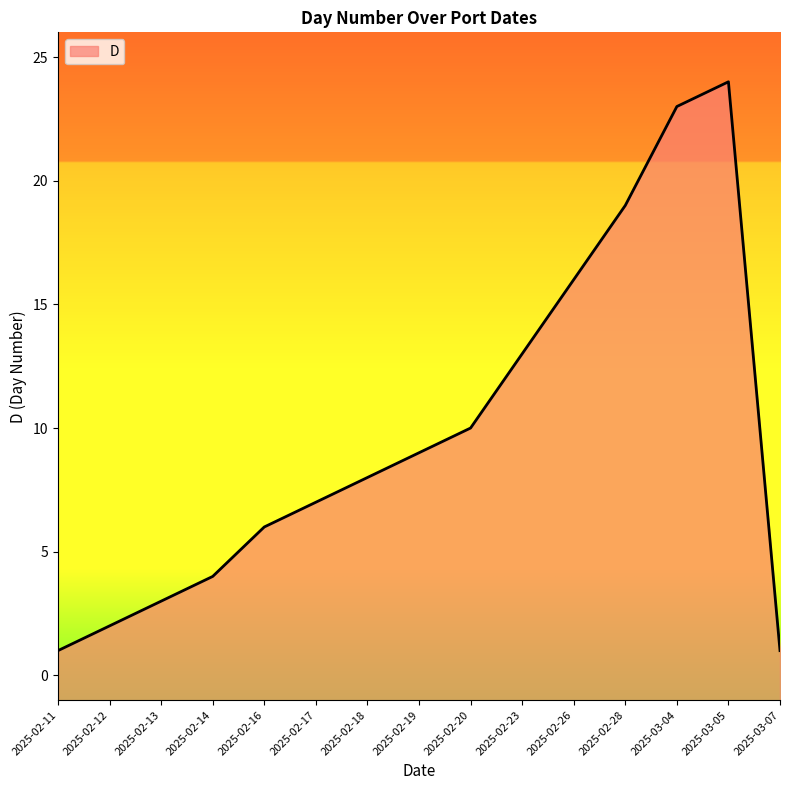

What is the average value?

10